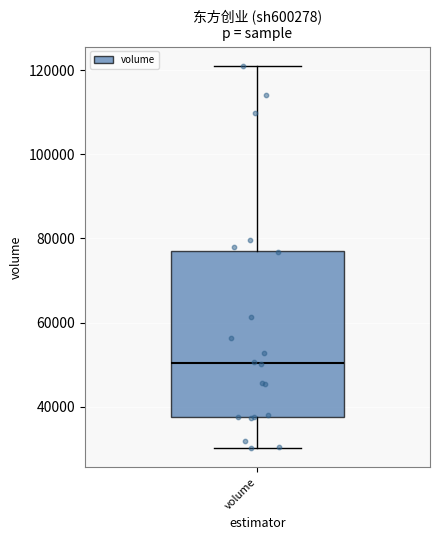

Where does the lower whisker of the box for volume end on the y-axis? The values are not printed on the chart, so give them approximately, as read against the axis.

30000